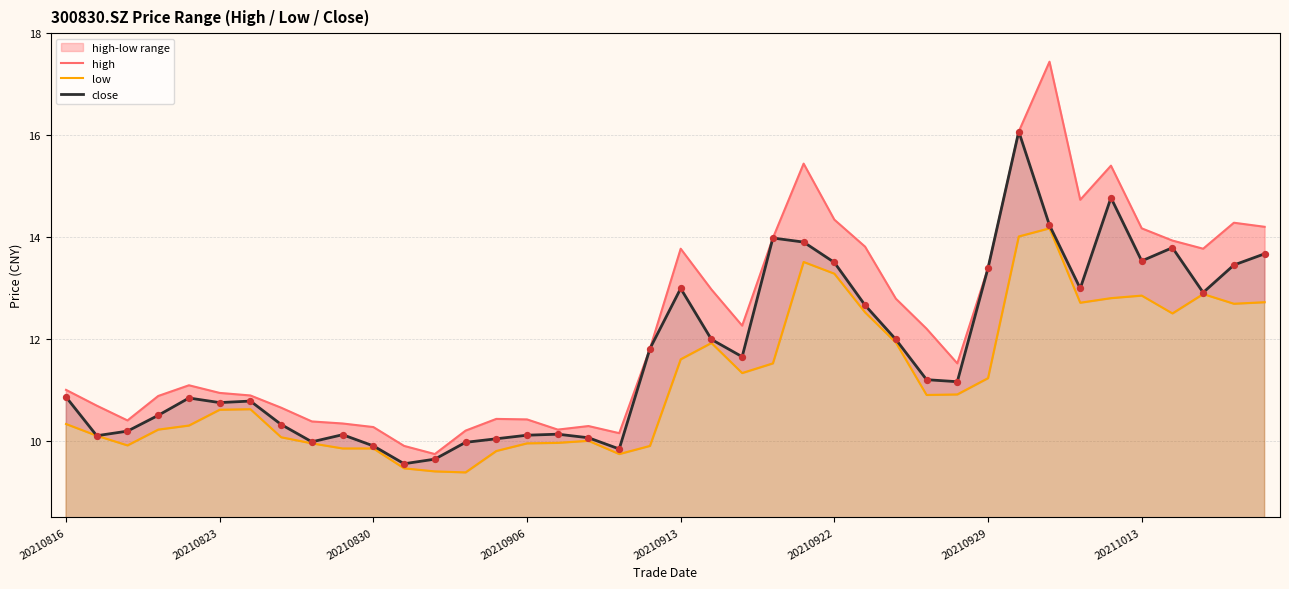

What is the total value across all series at 37?

39.6